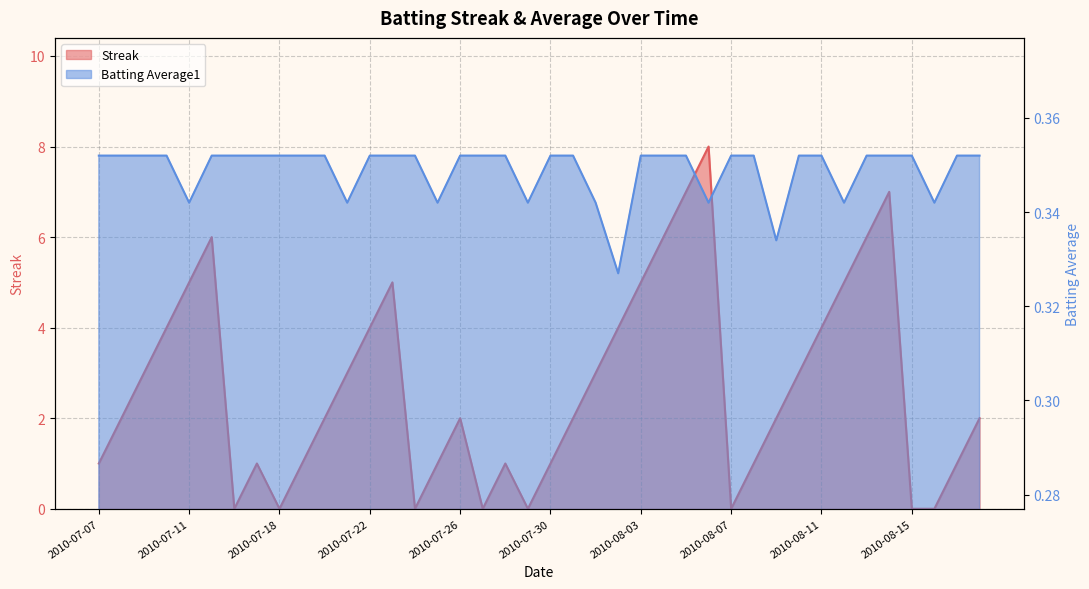

Is the value of Batting Average1 at 2010-08-06 greater than the value of Streak at 2010-07-09?

No